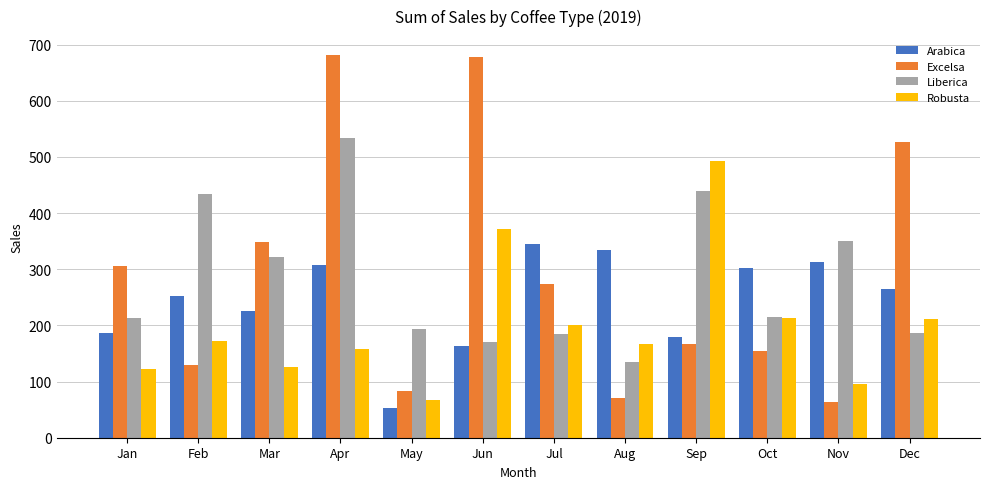

At which label does Liberica first exceed 215?

Feb